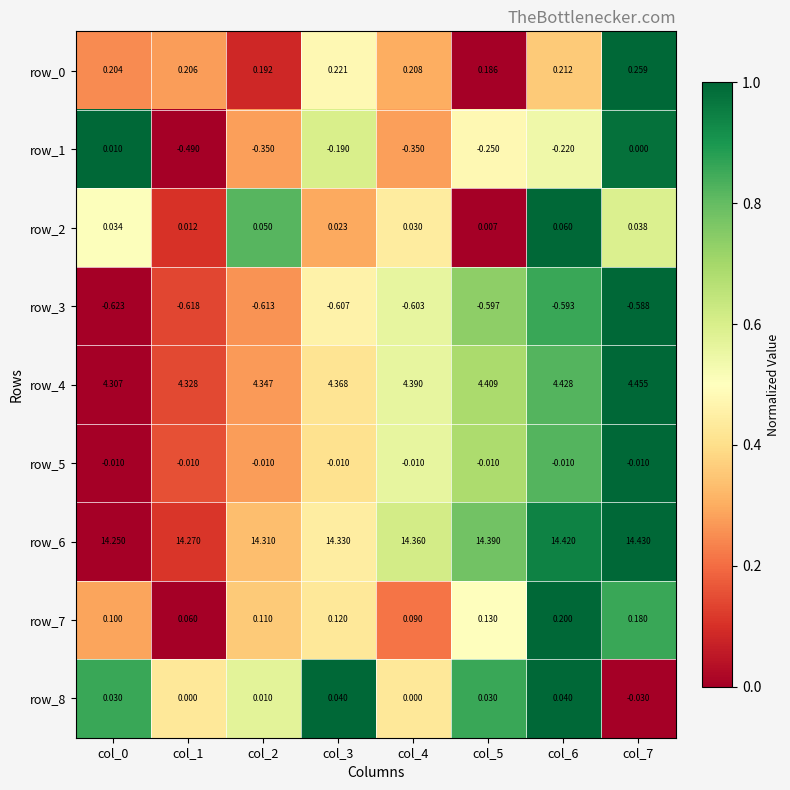

Between col_2 and col_3, which series saw the biggest shift?

row_1